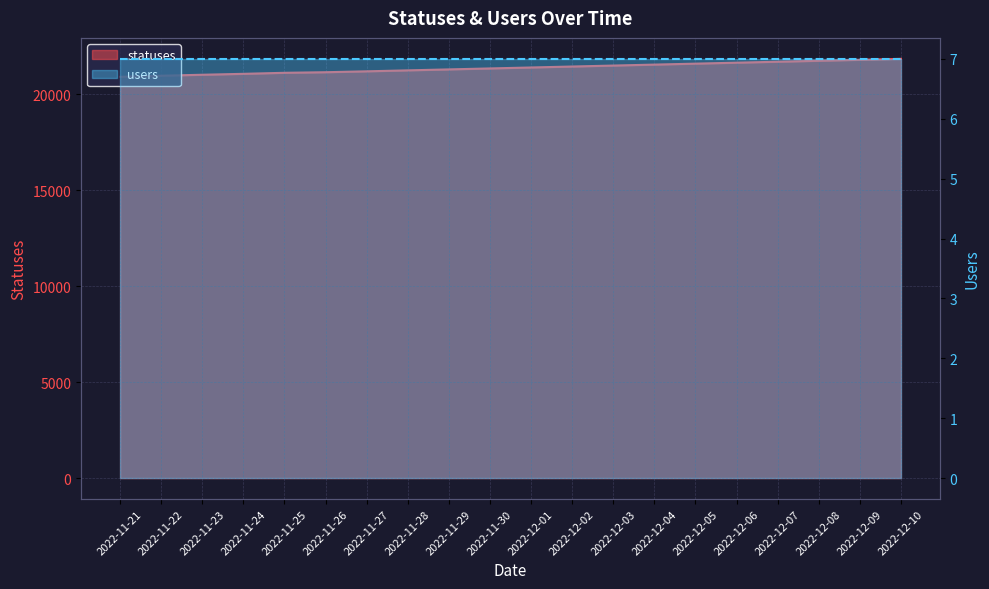

What is the sum of all values?

427601